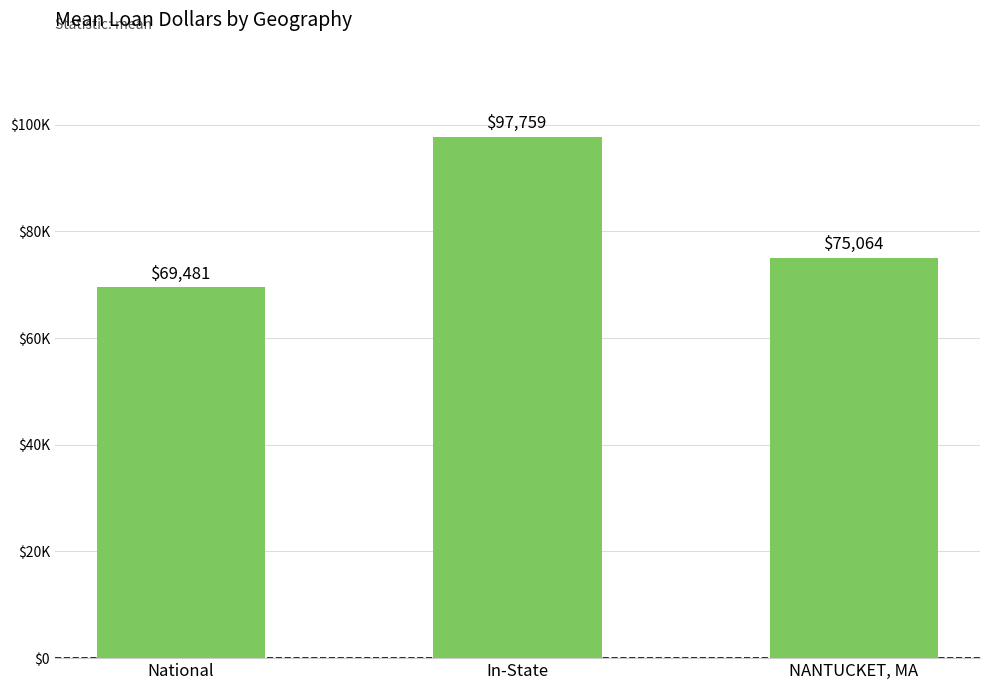

Reading left to right, list all the values displayed in this chart.

National=69481.5	In-State=97758.7	NANTUCKET, MA=75063.7